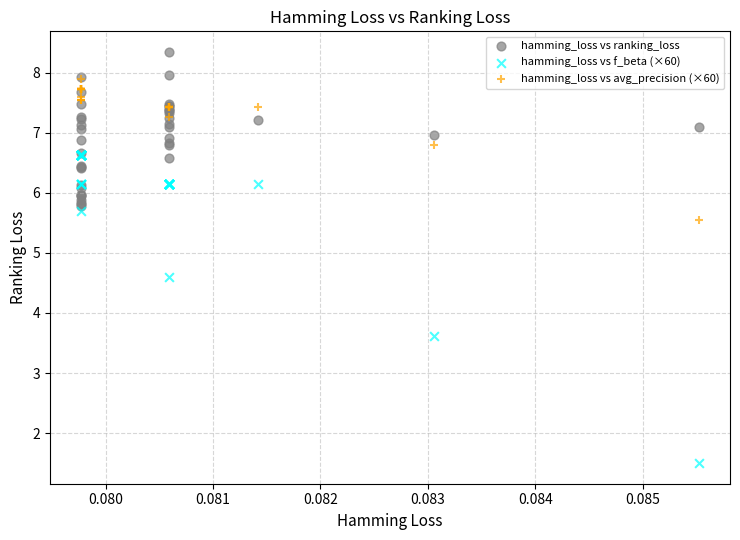

Across all series, what Y value is closest to 4?

3.6